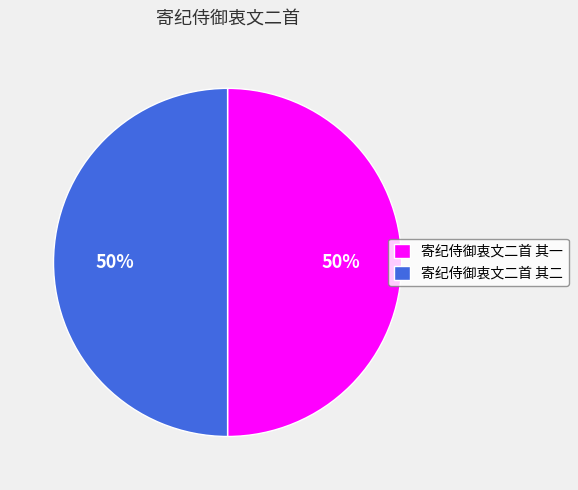

How many slices are in this pie chart?

2